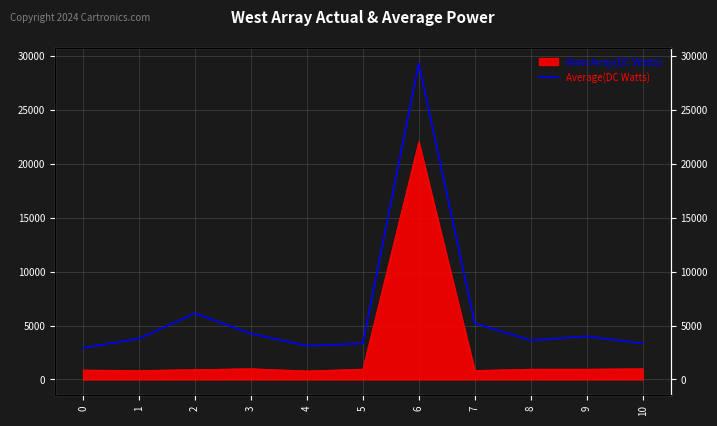

Rank the categories by value from highest to lowest.

6, 2, 7, 3, 9, 1, 8, 5, 10, 4, 0